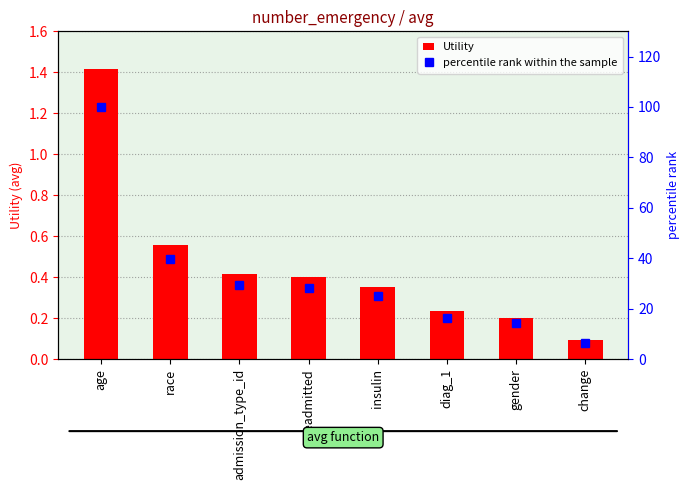

What is the difference between the maximum and minimum values in the percentile rank within the sample series?

93.5